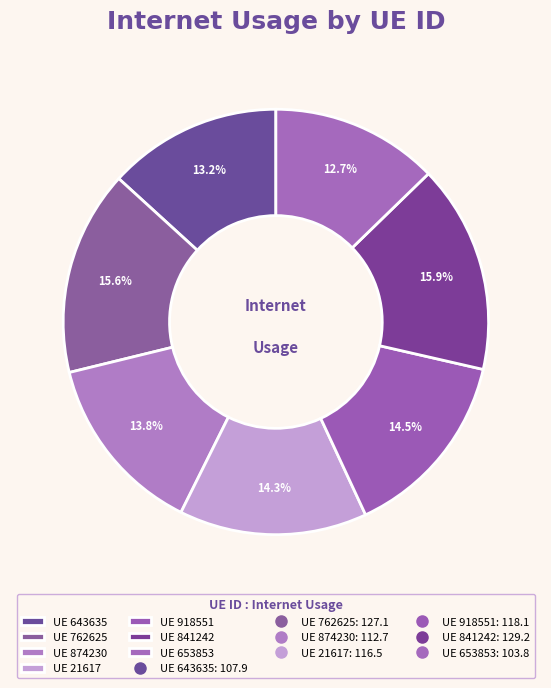

Which category has the biggest portion of the pie?

841242